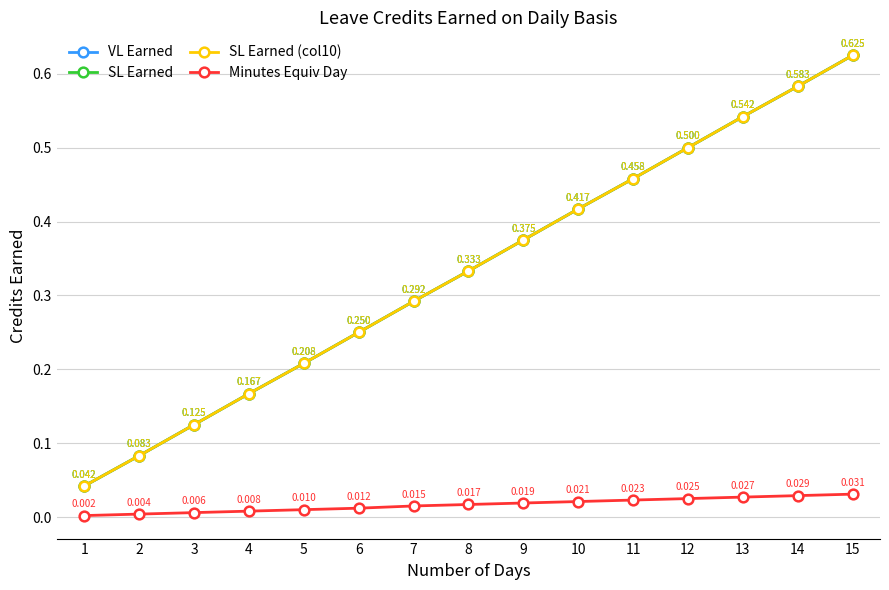

What is the difference between the highest and lowest values at 8?

0.3